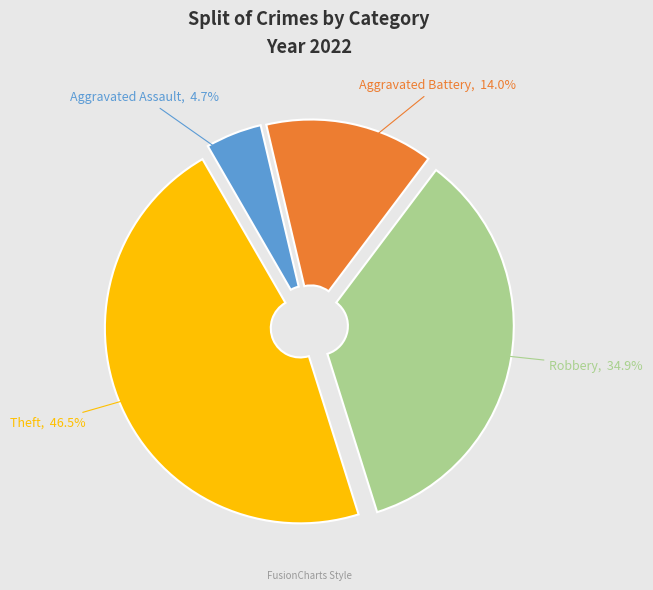

To the nearest percent, what is the difference between the Aggravated Battery and Robbery slice percentages?

21%